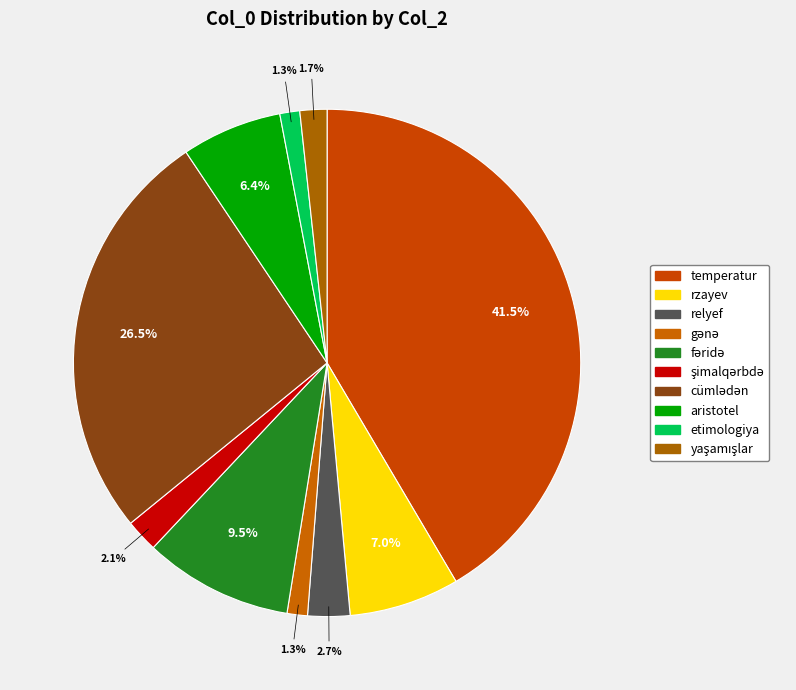

Which category has the smallest portion of the pie?

etimologiya